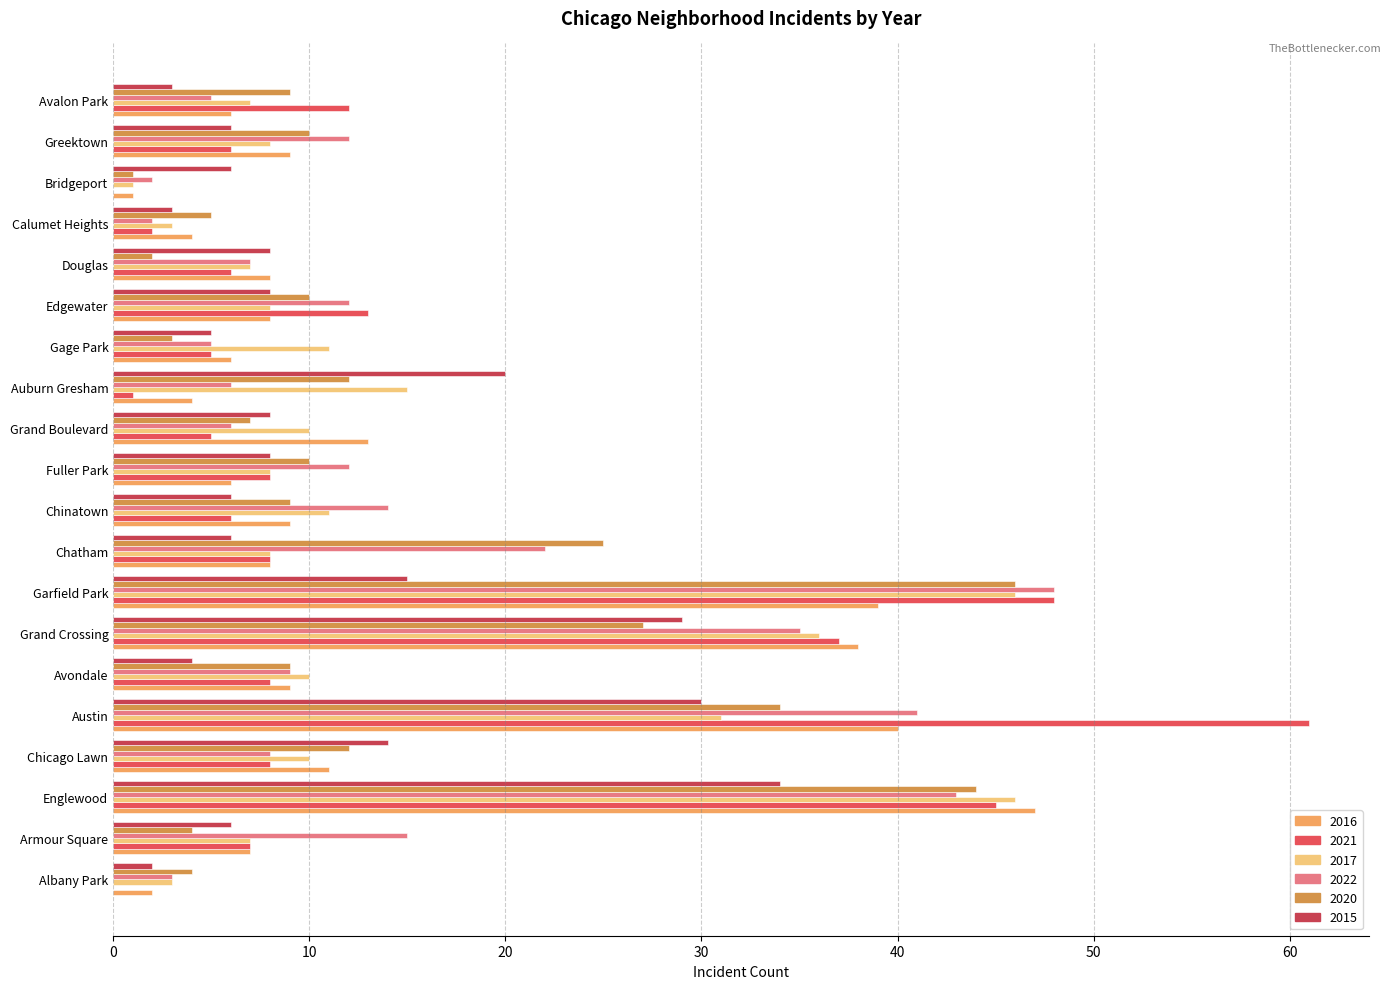

Which series has the widest spread of values?

2021